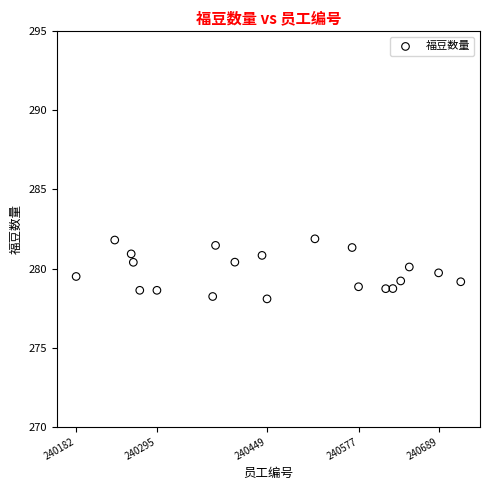

What is the range of X values (max minus min)?

538.0